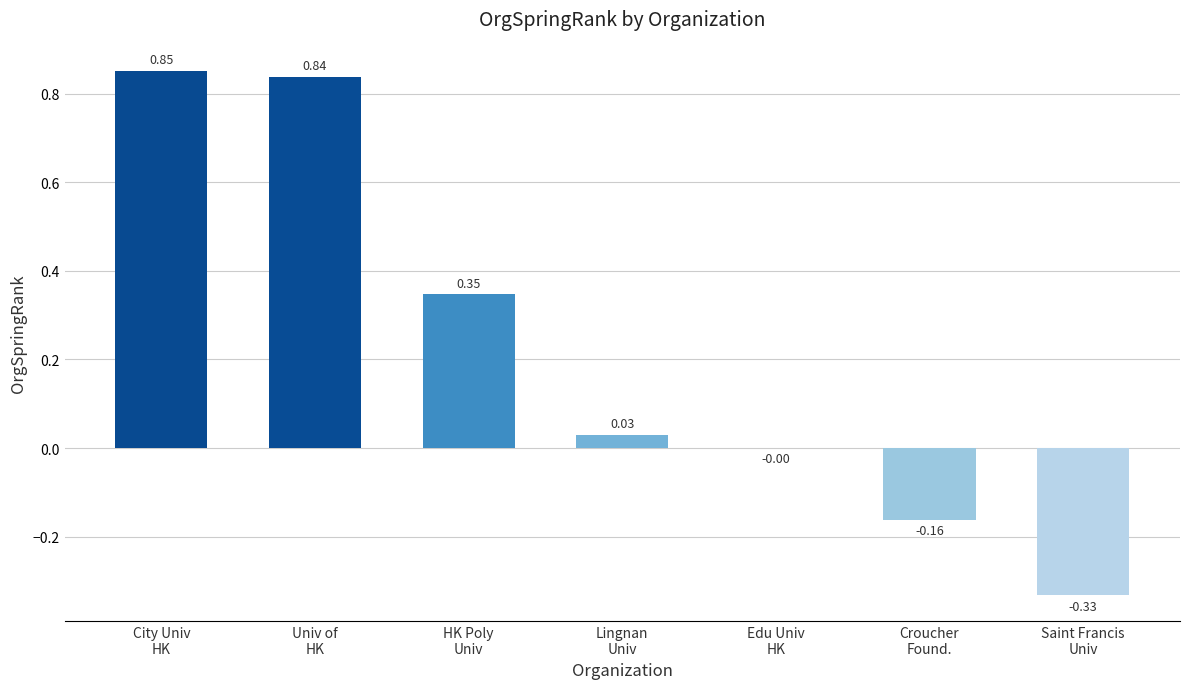

What is the change in value from City Univ
HK to Lingnan
Univ?

-0.8